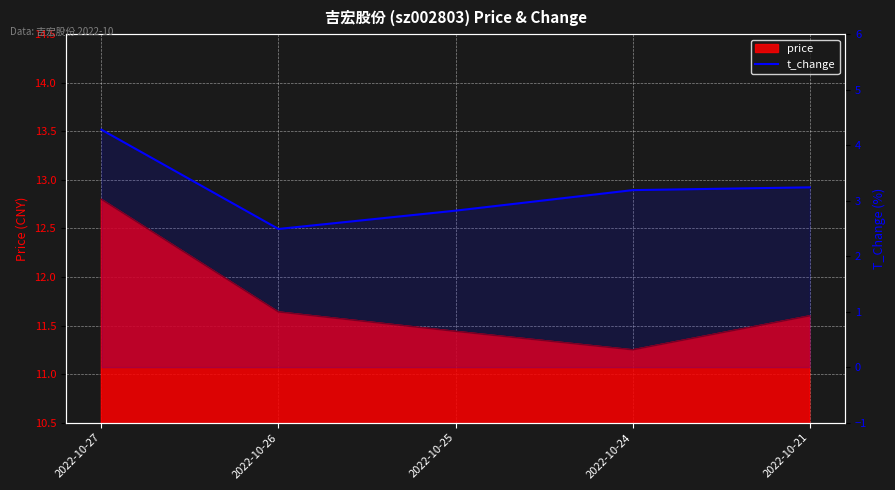

The value at 2022-10-21 is 2.2. True or false?

False